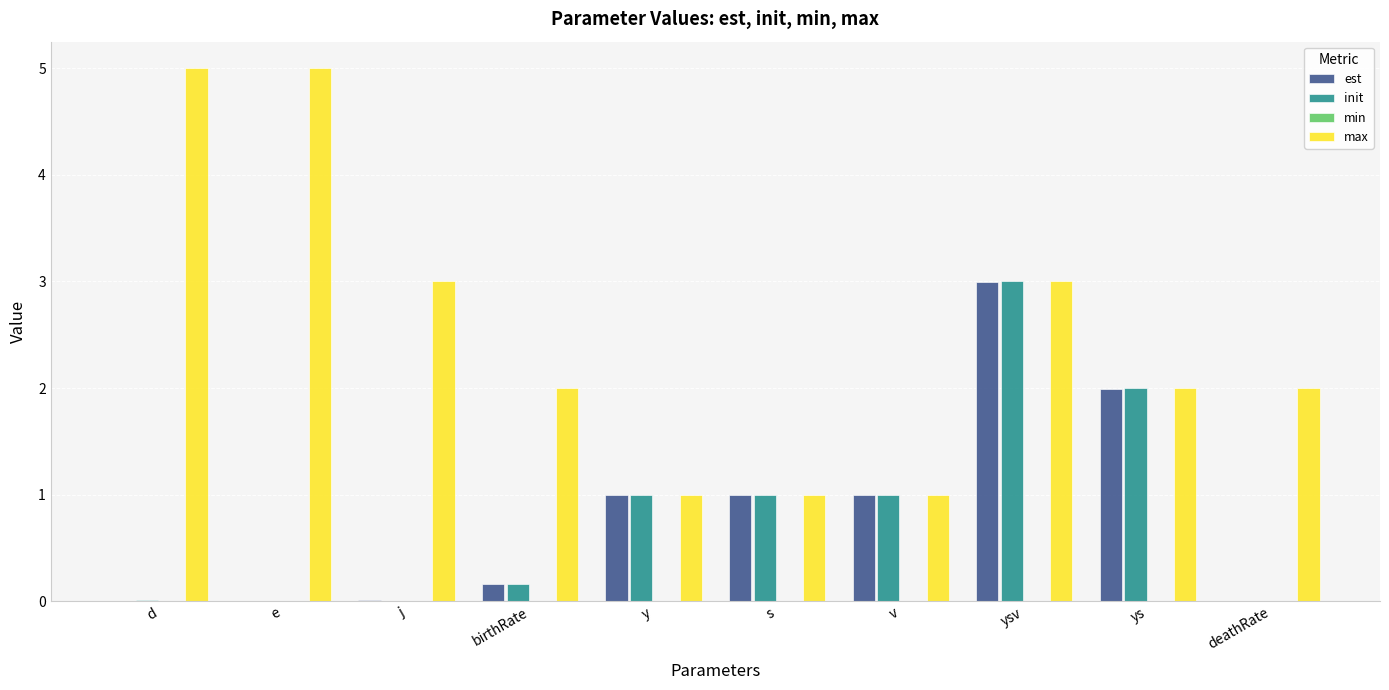

The value of max at ys is 2.9. True or false?

False